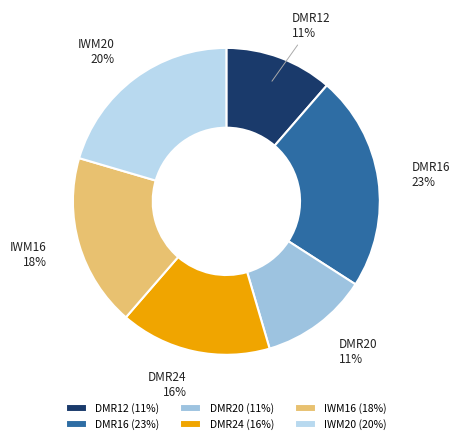

To the nearest percent, what is the difference between the DMR24 and DMR16 slice percentages?

7%